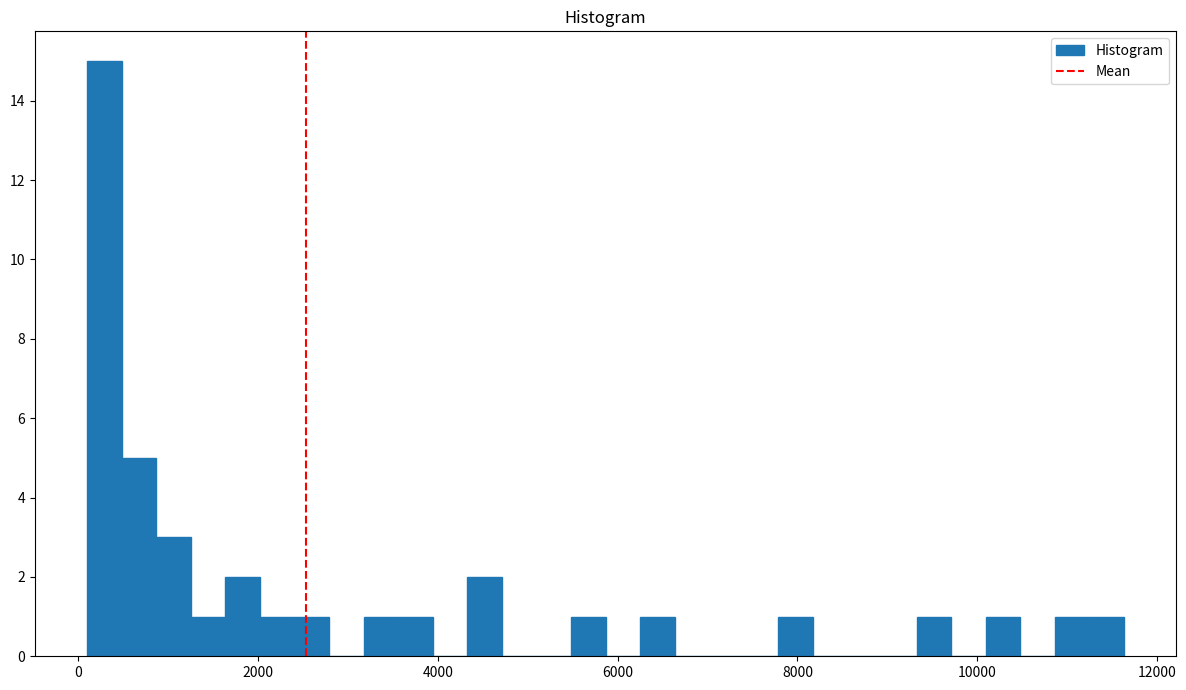

Read against the x-axis, roughly where is the centre of the tallest bar?

200